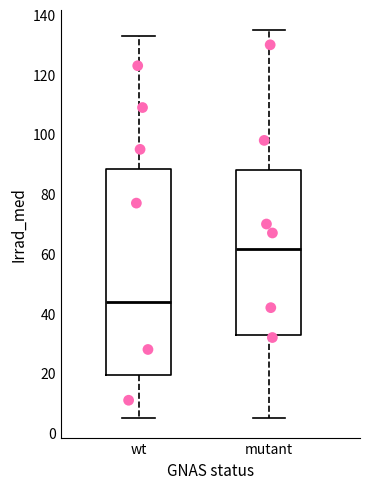

Reading left to right, read every box against the y-axis: the position of its median line, the range the box covers, and the ends of its whiskers. The values are not printed on the chart, so give them approximately, as read against the axis.

wt: median 44, box 20 to 88, whiskers 6 to 134
mutant: median 62, box 32 to 88, whiskers 6 to 136